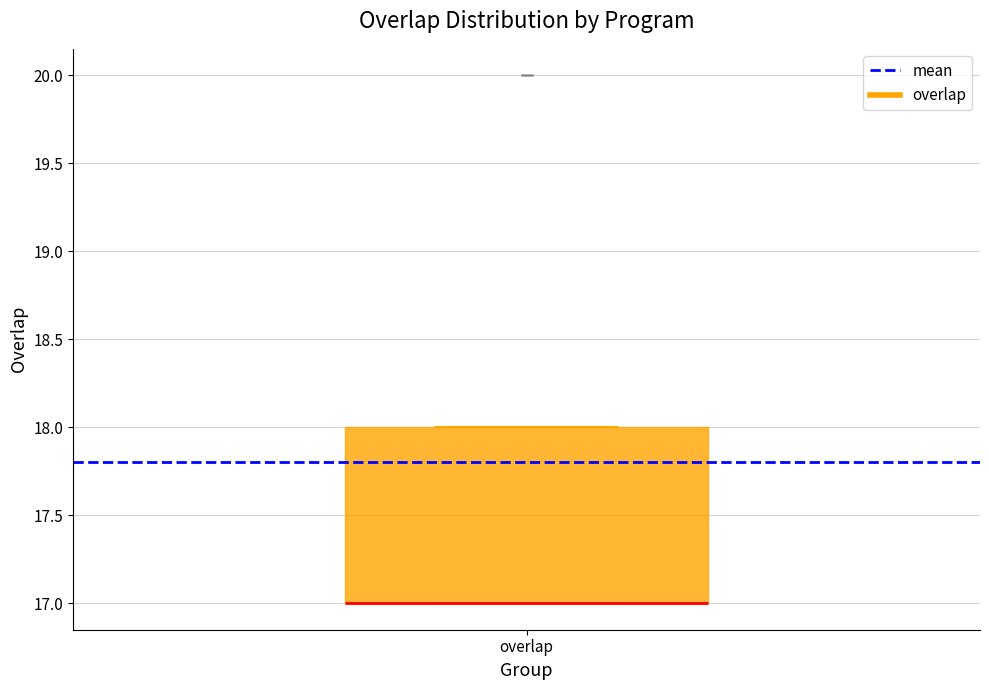

Read this box plot against the y-axis: the position of the median line, the range covered by the box, and the ends of both whiskers. The values are not printed on the chart, so give them approximately, as read against the axis.

median 17 (drawn on the box's lower edge), box 17 to 18, whiskers 17 to 18